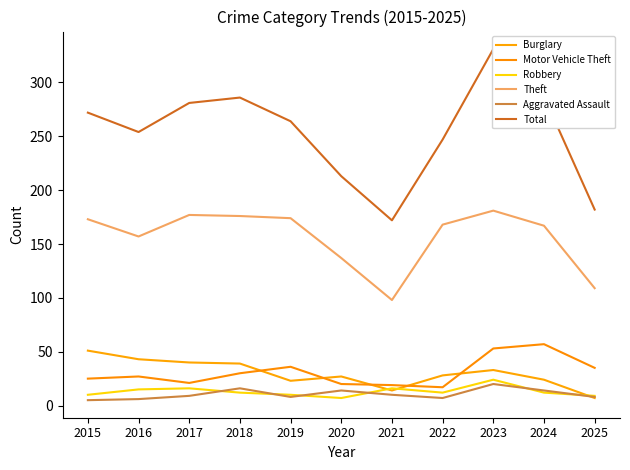

What is the sum of all Motor Vehicle Theft values?

340